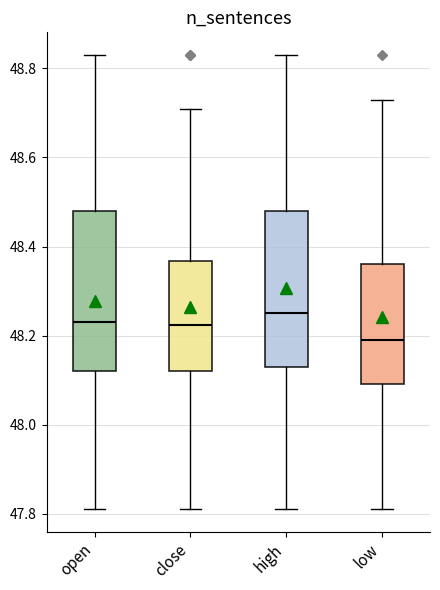

Reading left to right, transcribe this box plot: for each box, give where its median line is, the range the box spans, and where its two whiskers end, as read against the y-axis. The values are not printed on the chart, so give them approximately, as read against the axis.

open: median 48.24, box 48.12 to 48.48, whiskers 47.82 to 48.84
close: median 48.22, box 48.12 to 48.36, whiskers 47.82 to 48.72
high: median 48.26, box 48.14 to 48.48, whiskers 47.82 to 48.84
low: median 48.20, box 48.10 to 48.36, whiskers 47.82 to 48.74